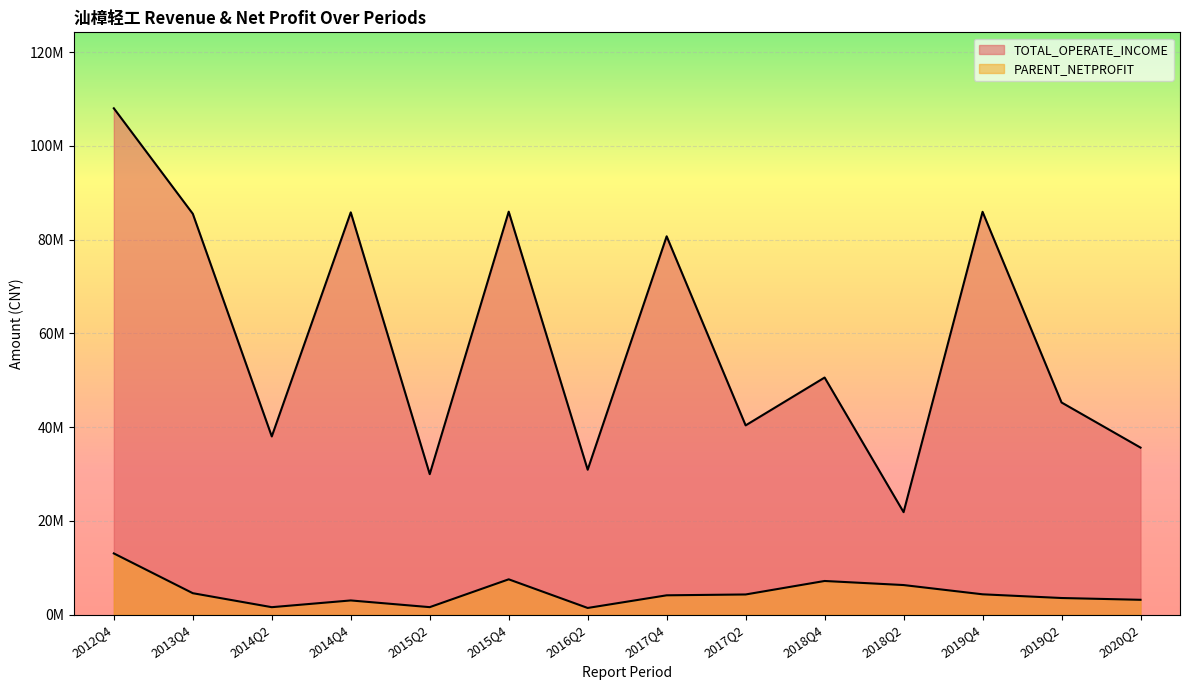

Which series changed the most between 2012Q4 and 2013Q4?

TOTAL_OPERATE_INCOME